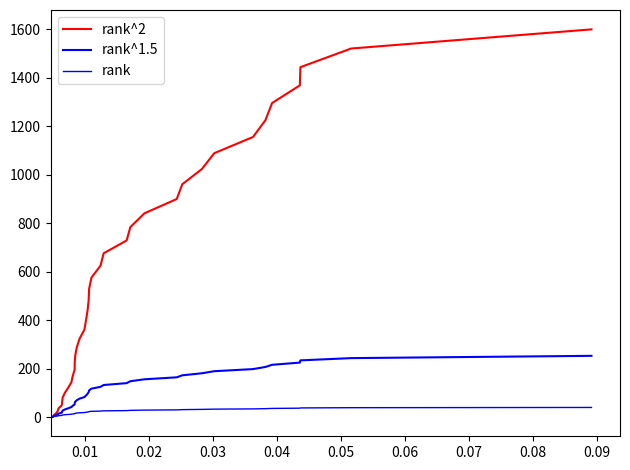

Is this an area chart (filled region under the line)?

No